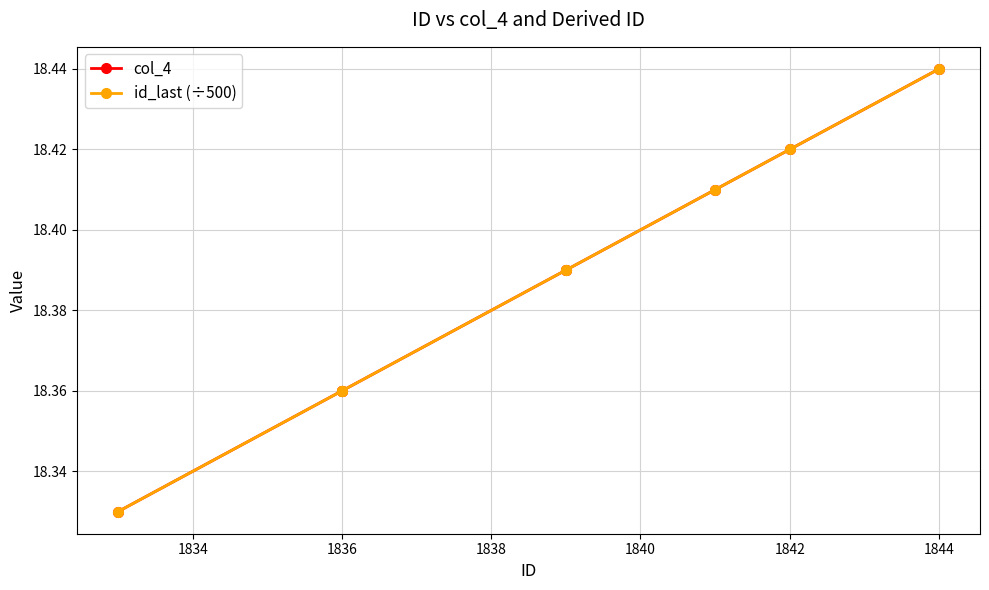

What is the minimum value shown in the chart?

18.3